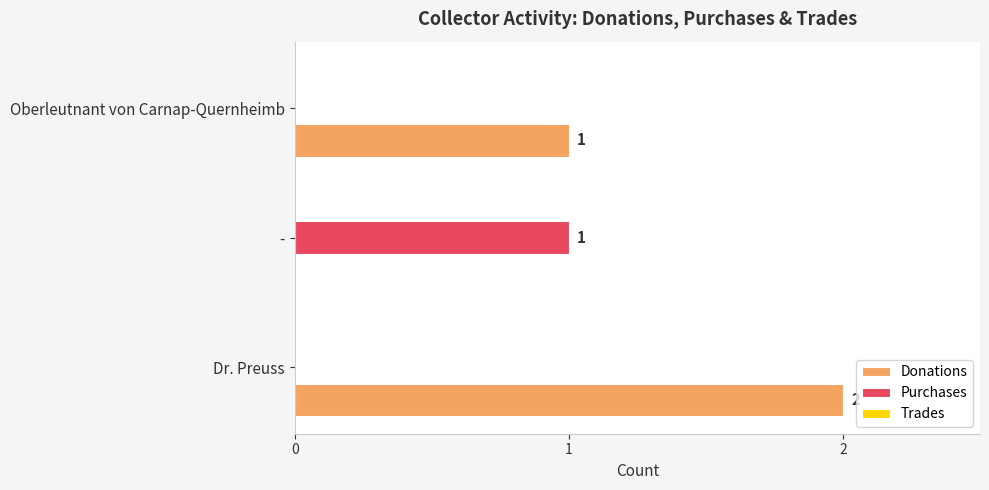

Which series changed the most between Dr. Preuss and -?

Donations